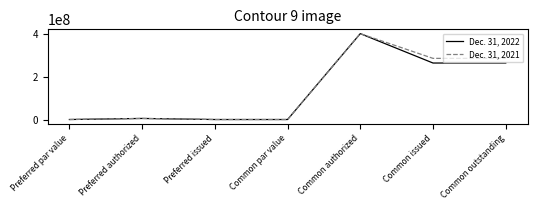

Reading left to right, transcribe all the data shown in this chart.

Dec. 31, 2022: 0	5000000	0	0	400000000	263081872	263081872
Dec. 31, 2021: 0	5000000	0	0	400000000	284750452	284750452